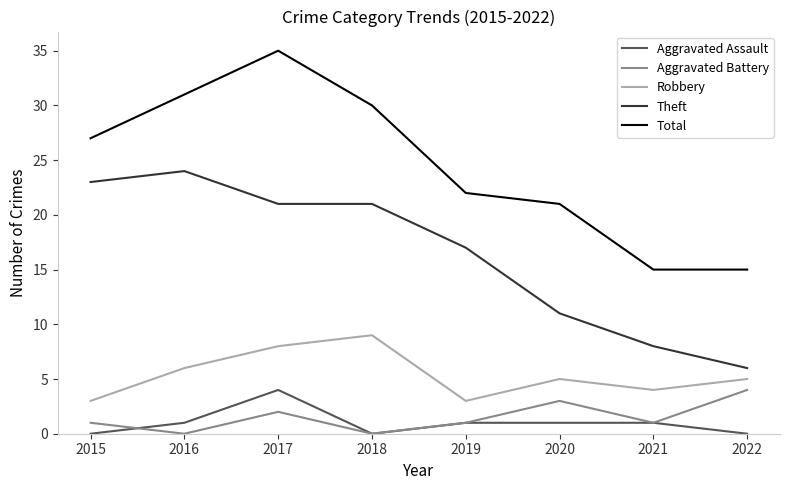

What is the lowest value of the Robbery series?

3